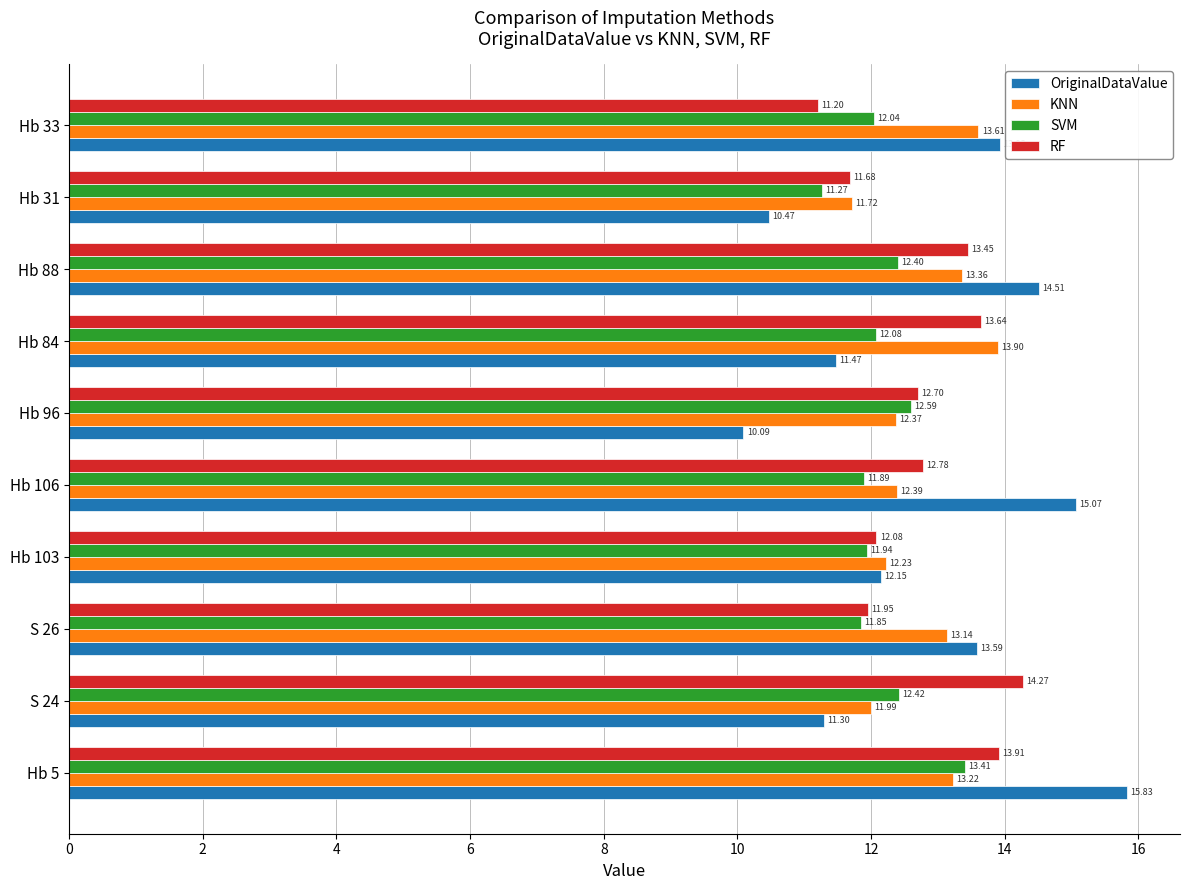

Which label corresponds to the smallest value in the chart?

Hb 96